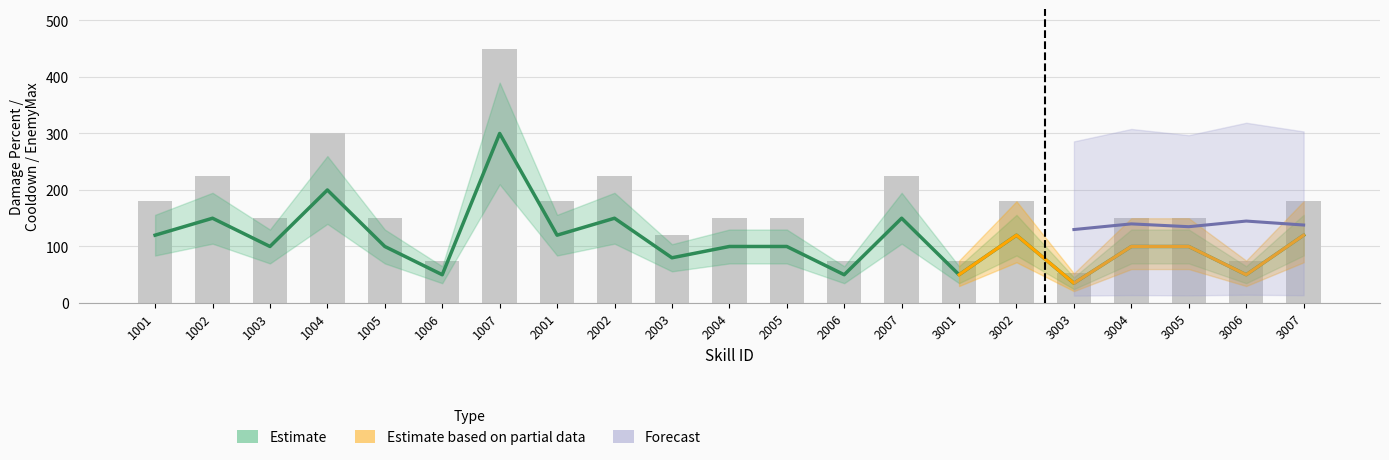

At which label does Percent (Estimate) first exceed 100?

1001